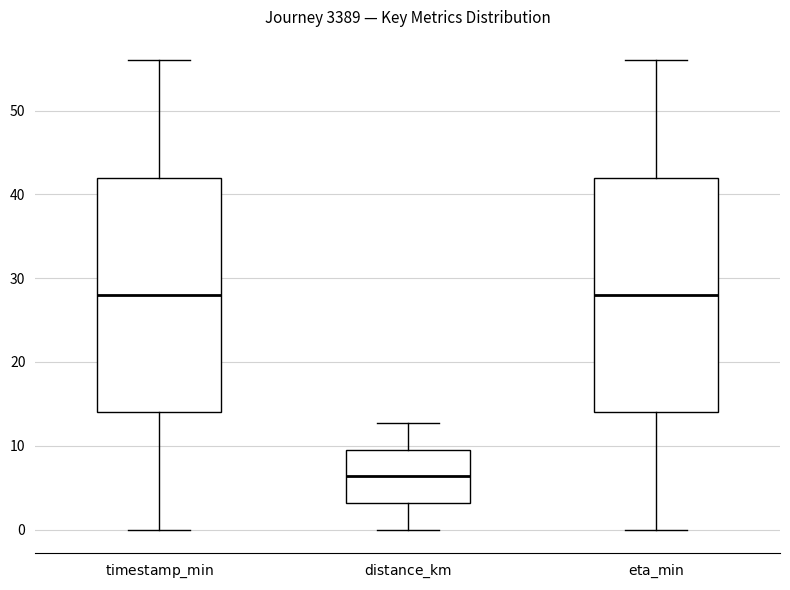

Reading left to right, read every box against the y-axis: the position of its median line, the range the box covers, and the ends of its whiskers. The values are not printed on the chart, so give them approximately, as read against the axis.

$\mathrm{timestamp\_min}$: median 28, box 14 to 42, whiskers 0 to 56
$\mathrm{distance\_km}$: median 6, box 3 to 10, whiskers 0 to 13
$\mathrm{eta\_min}$: median 28, box 14 to 42, whiskers 0 to 56